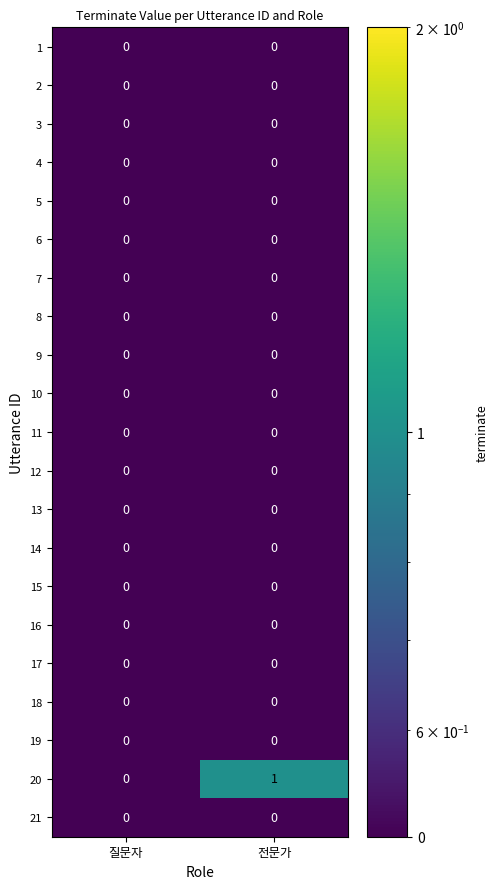

Which series has the largest range (max minus min)?

20